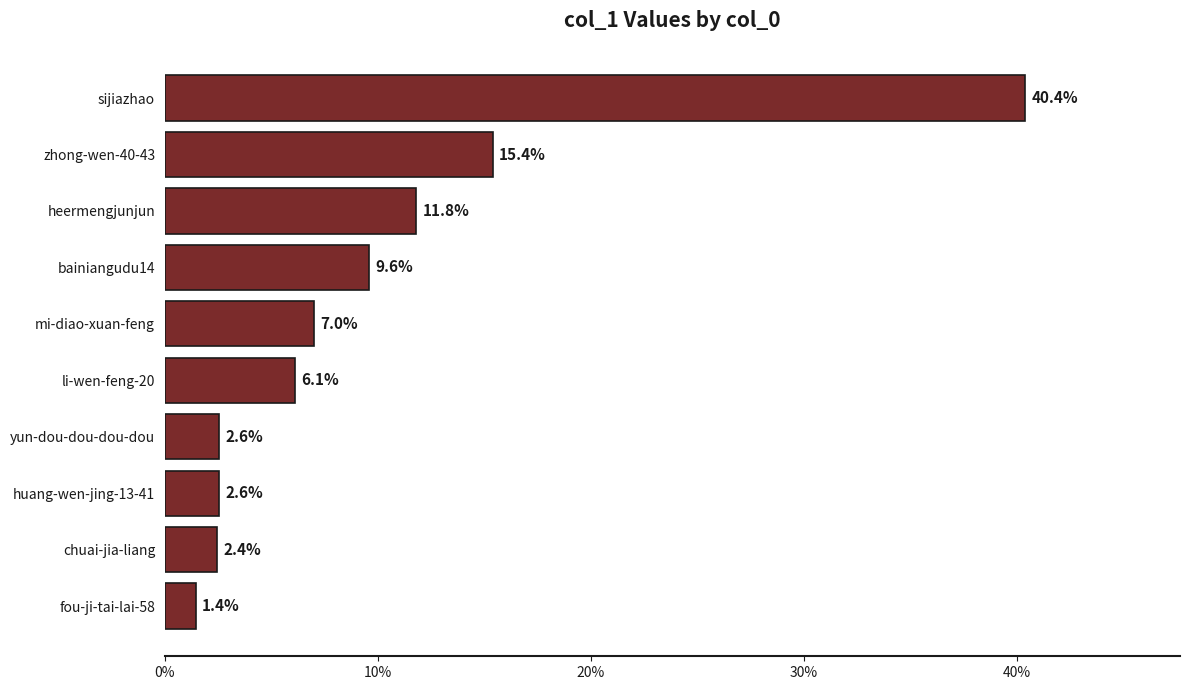

Where is the data nearest to the value 20?

zhong-wen-40-43